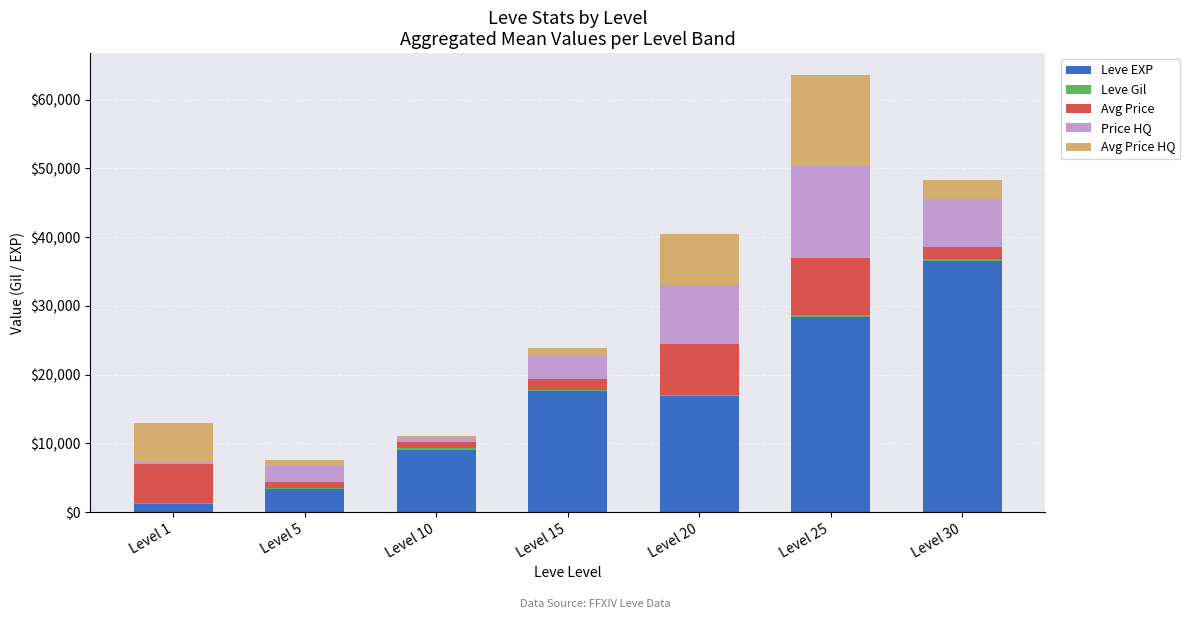

At which category is the sum across all series the highest?

Level 25